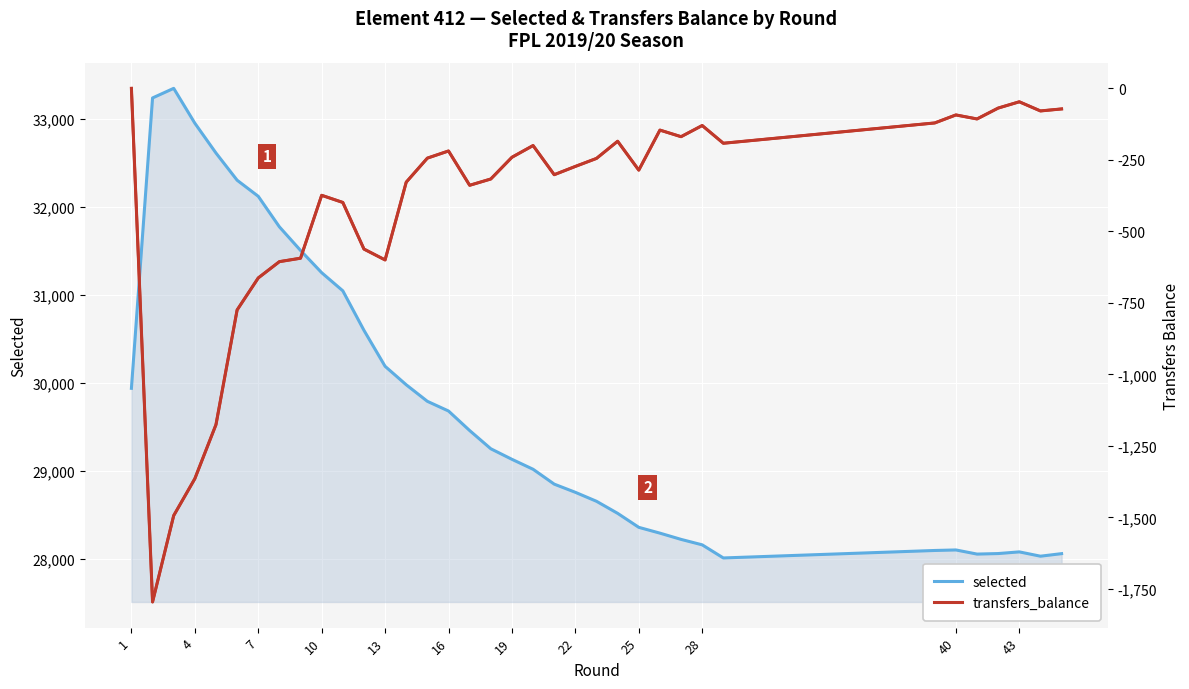

What value does the selected series have at 28, to the nearest 100?

28200